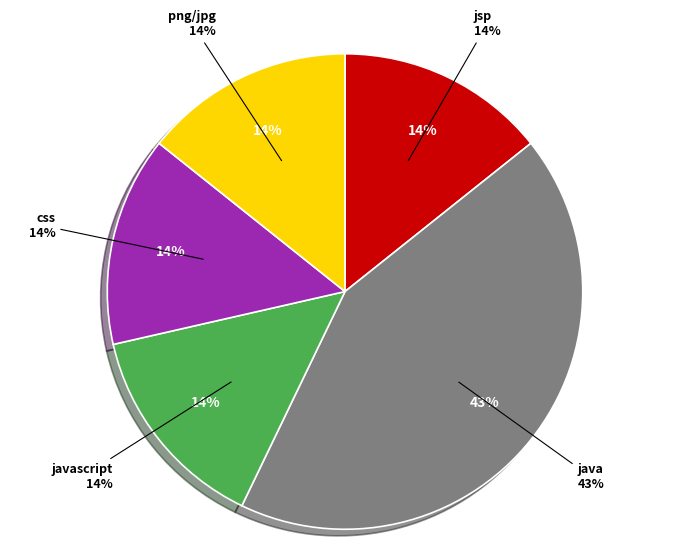

Does png/jpg account for over 50% of the chart?

No